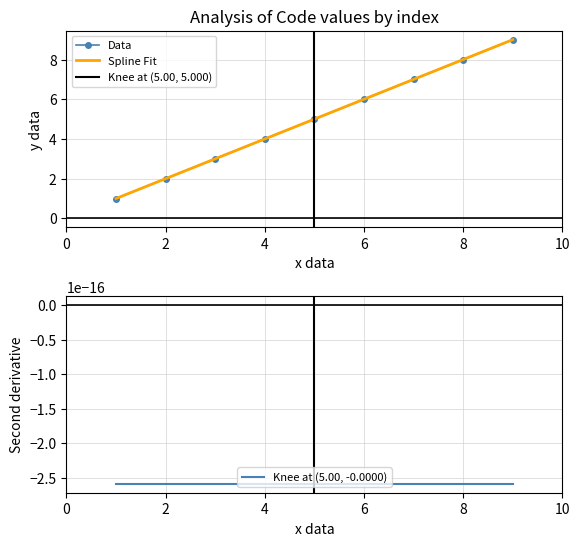

What is the maximum value for Data?

9